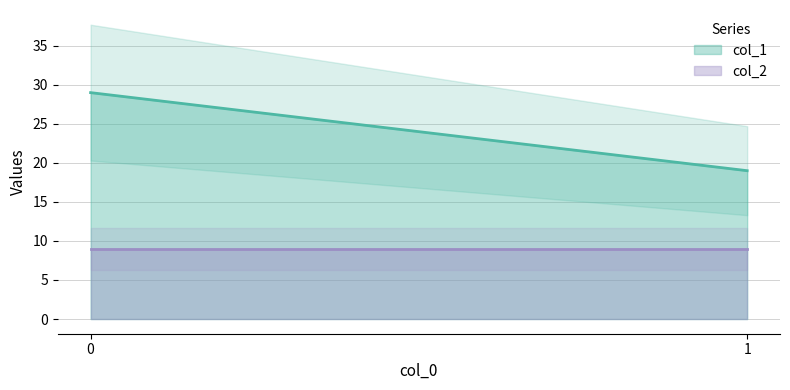

True or false: col_1 has a value of 19 at 1.

True